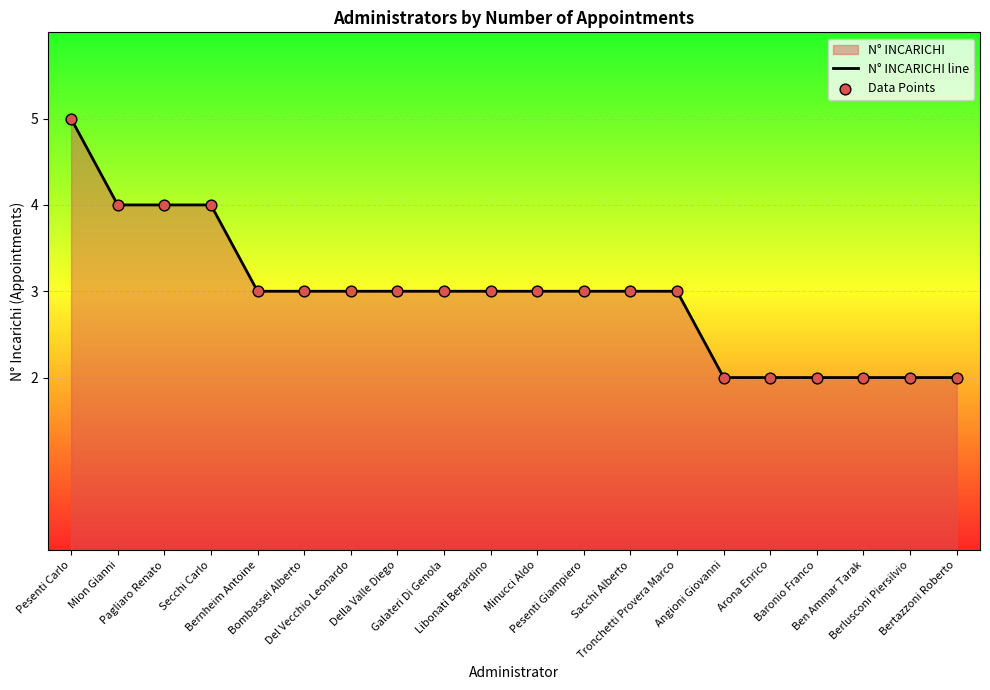

Which series contains the highest Y value?

N° INCARICHI line